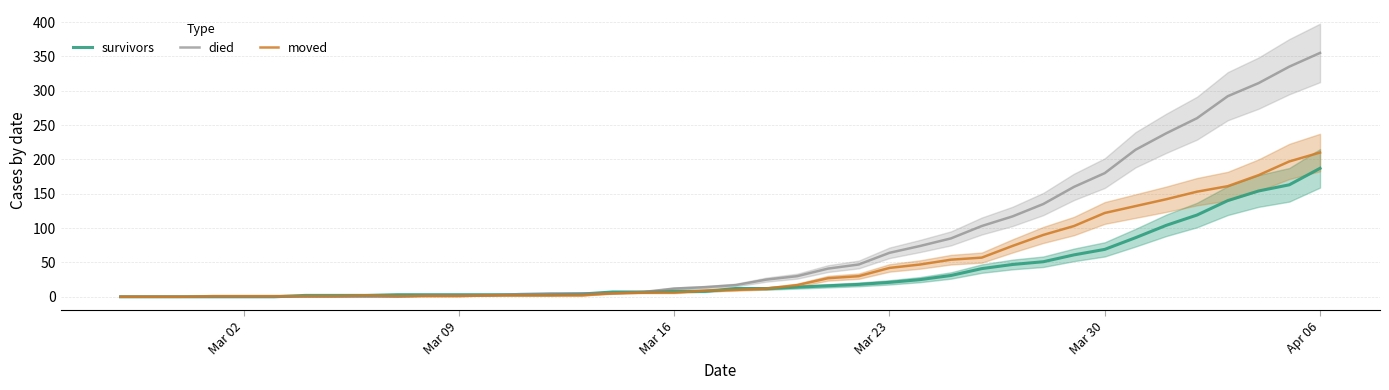

What are all the series names shown in the legend?

survivors, died, moved